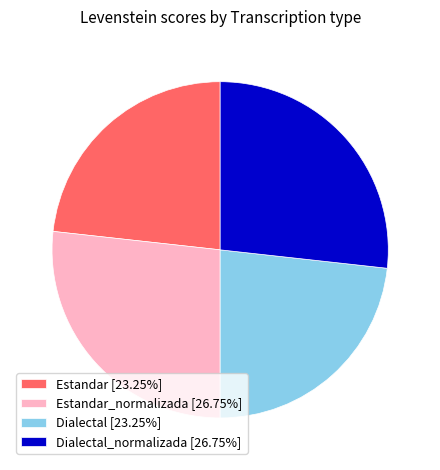

Approximately how many times larger is the value at Dialectal_normalizada [26.75%] compared to Dialectal [23.25%]?

1.2